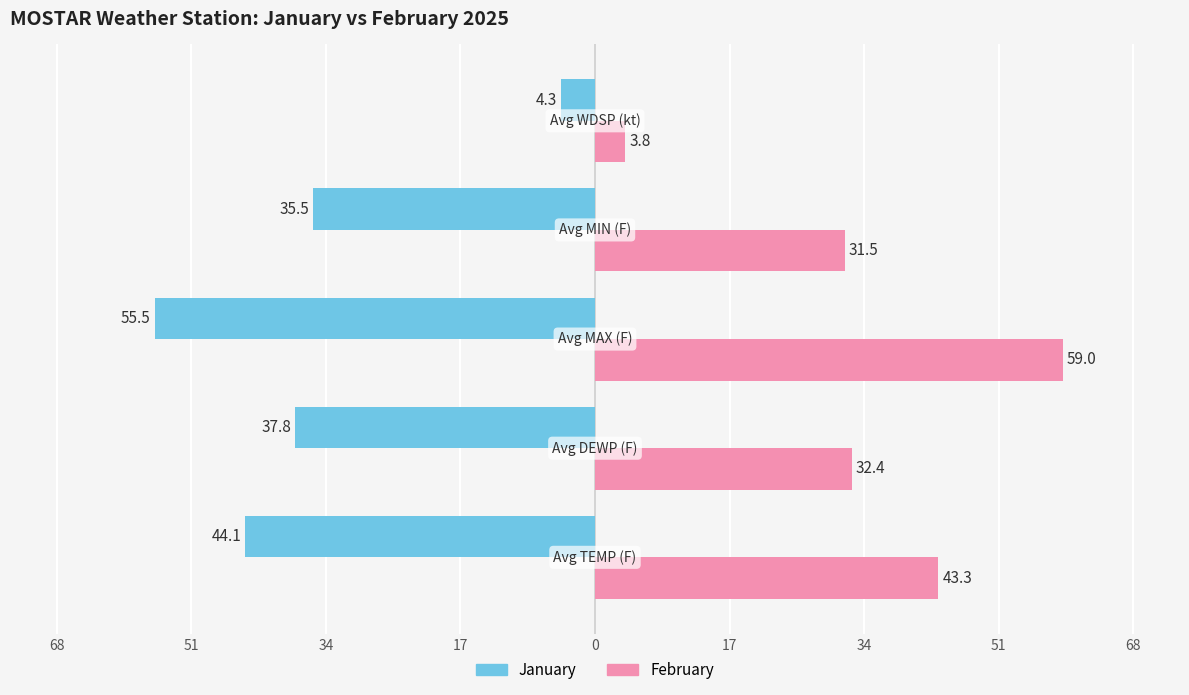

What are all the series names shown in the legend?

January, February